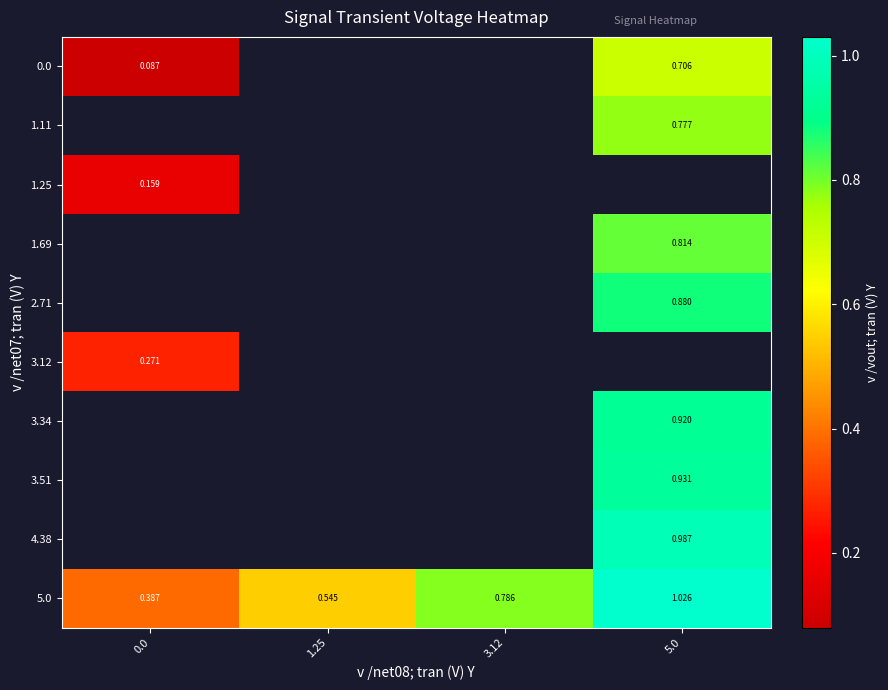

How many series are shown in this chart?

10